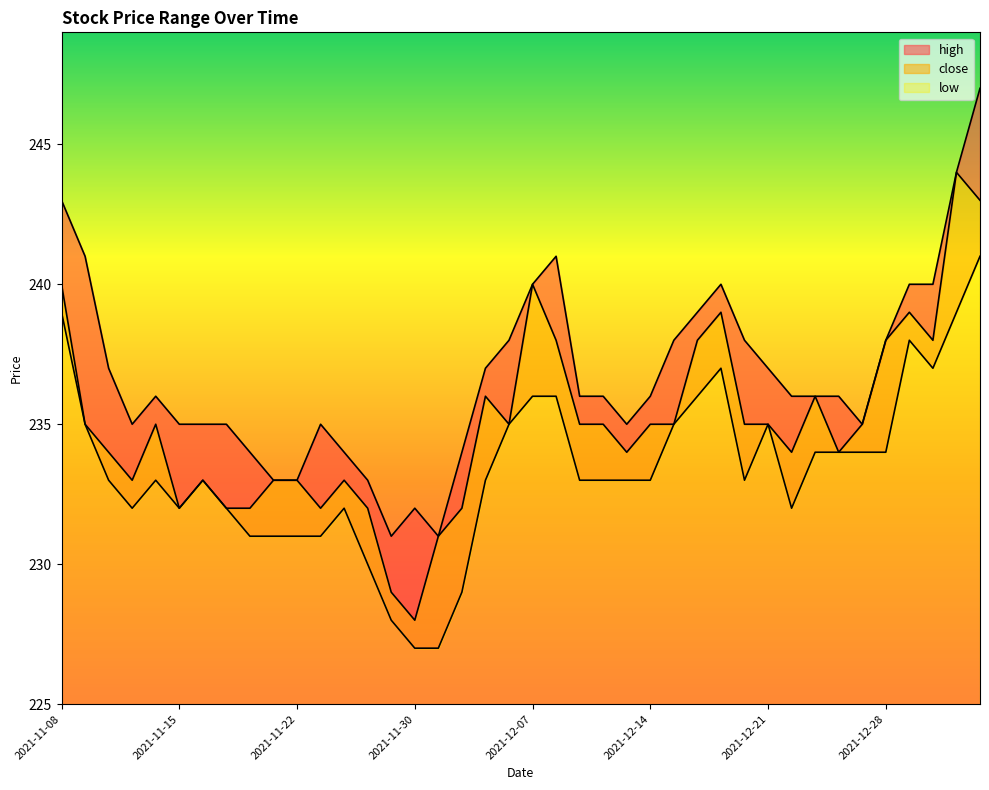

How many lines are shown in the chart?

3